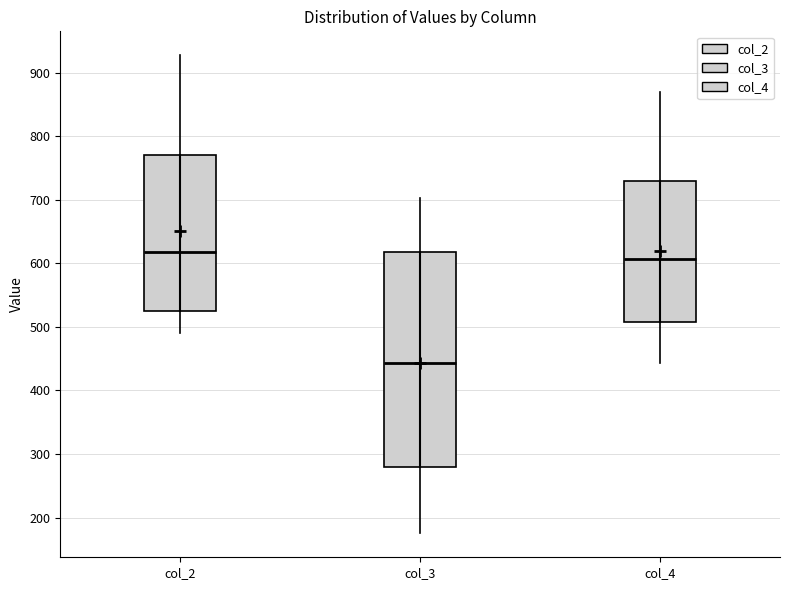

Reading left to right, transcribe this box plot: for each box, give where its median line is, the range the box spans, and where its two whiskers end, as read against the y-axis. The values are not printed on the chart, so give them approximately, as read against the axis.

col_2: median 620, box 530 to 770, whiskers 490 to 930
col_3: median 440, box 280 to 620, whiskers 180 to 700
col_4: median 610, box 510 to 730, whiskers 440 to 870